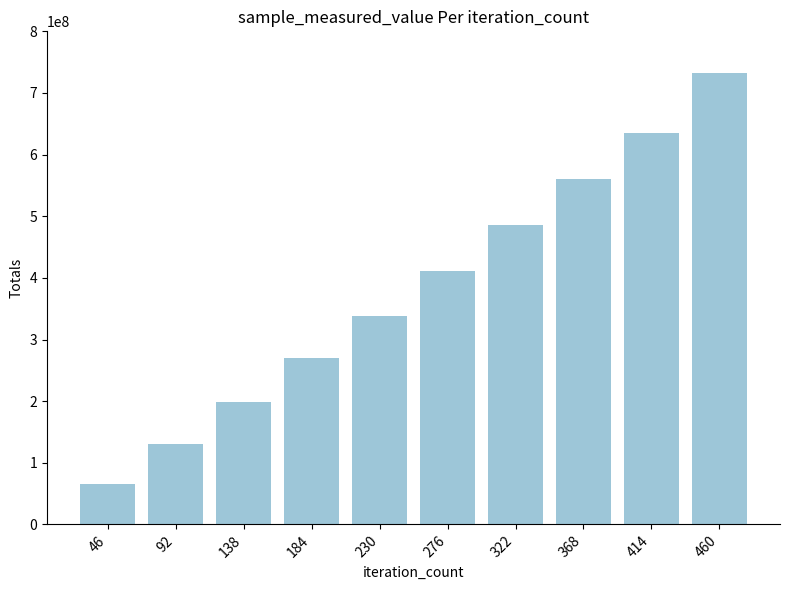

Where is the data nearest to the value 399552241?

276